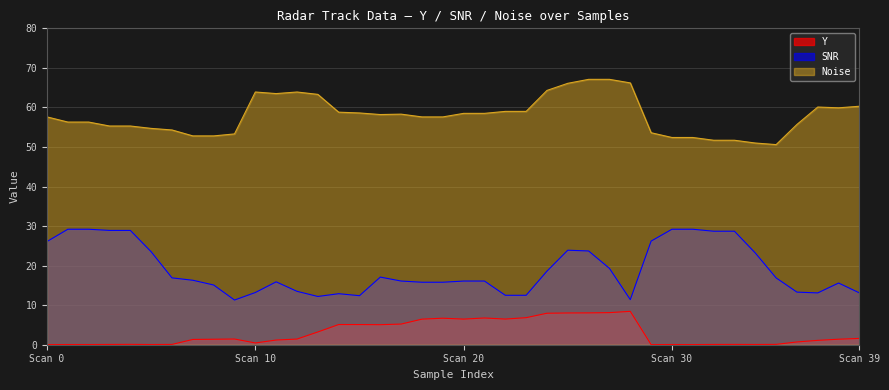

What is the sum of all SNR values?

761.6